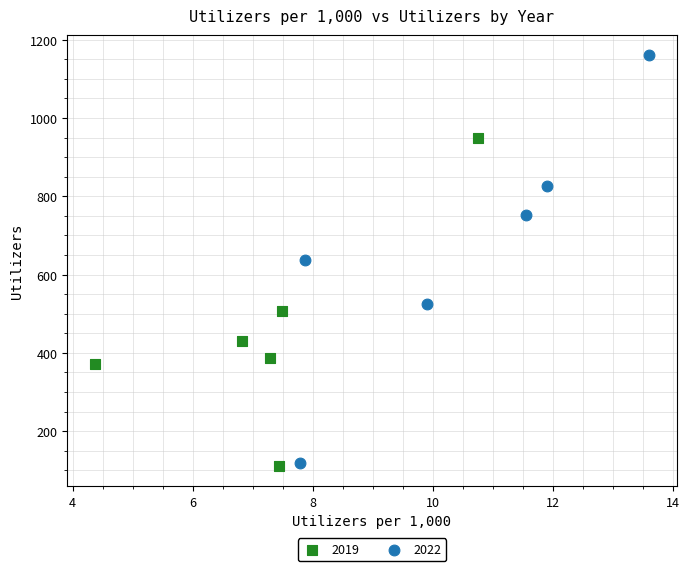

Which series has the widest spread of Y values?

2022